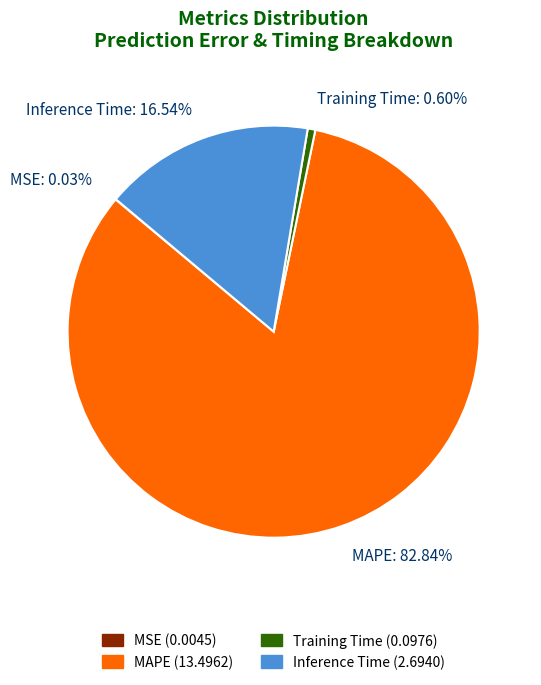

What percentage is the Inference Time slice, to the nearest percent?

17%